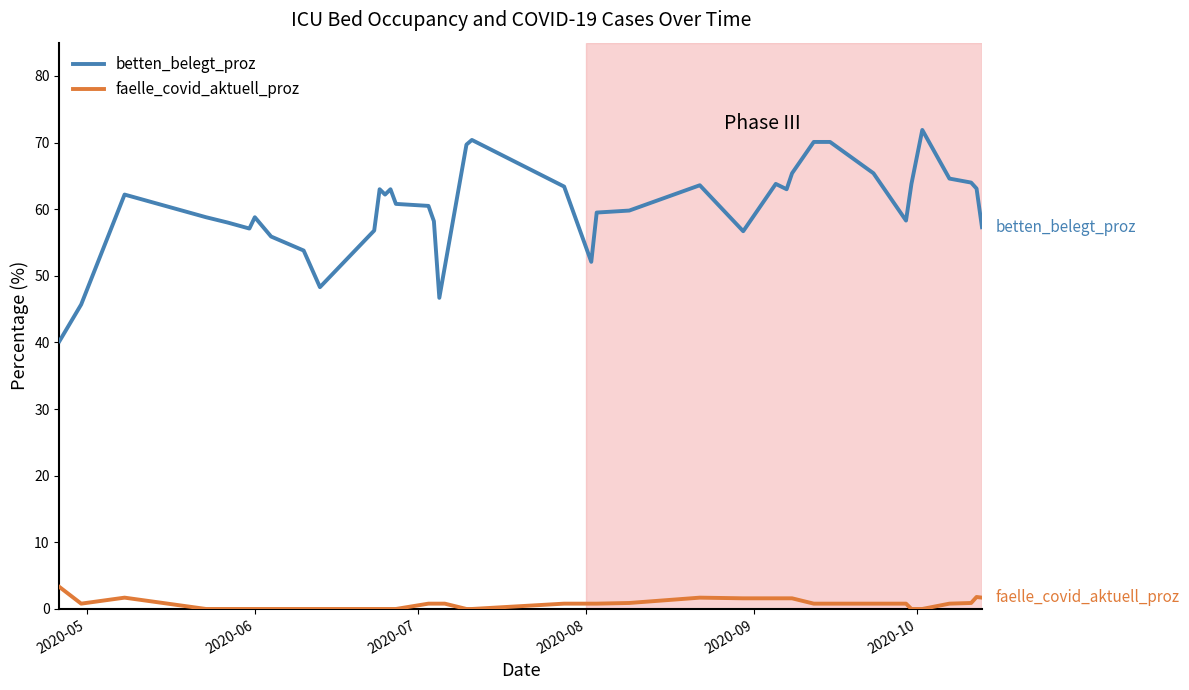

Which series has the largest total across all categories?

betten_belegt_proz